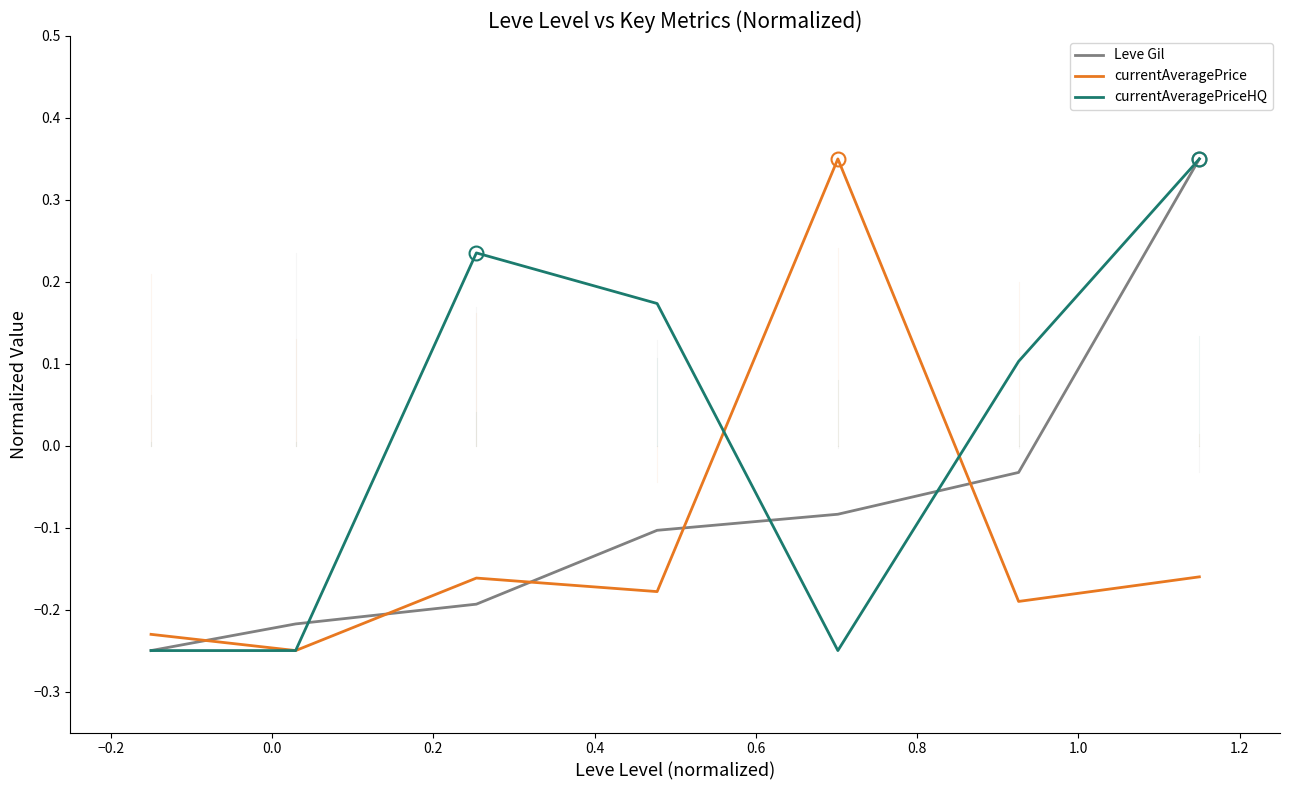

List the series in order of their overall mean, lowest first.

currentAveragePrice, Leve Gil, currentAveragePriceHQ